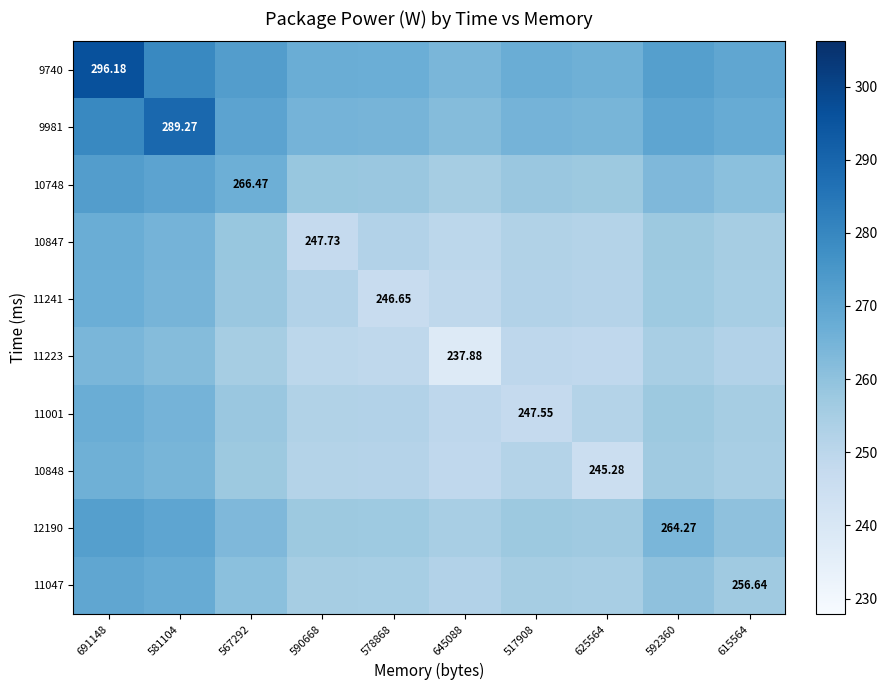

How many distinct data groups are displayed?

10